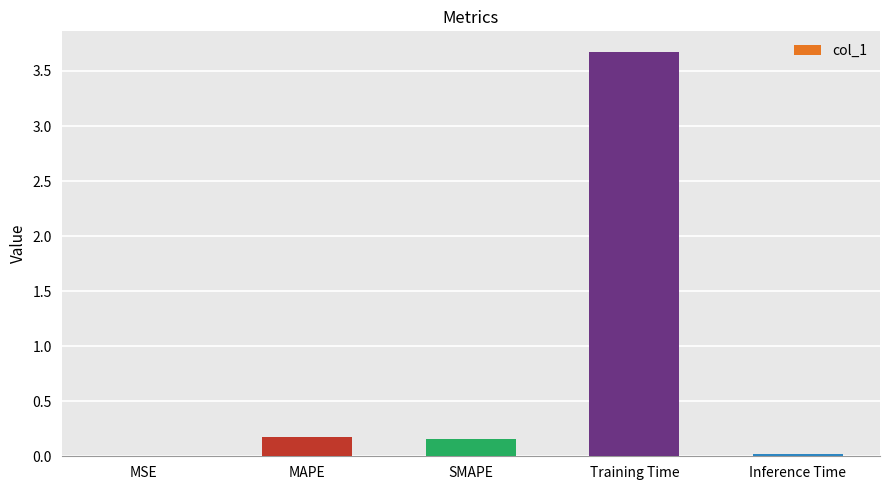

What is the greatest value displayed?

3.7